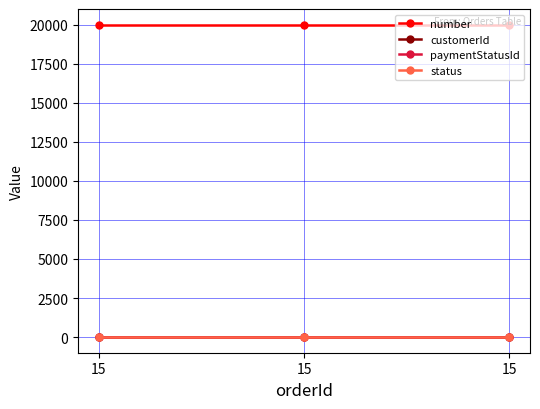

Does the chart display data point markers on the line(s)?

Yes